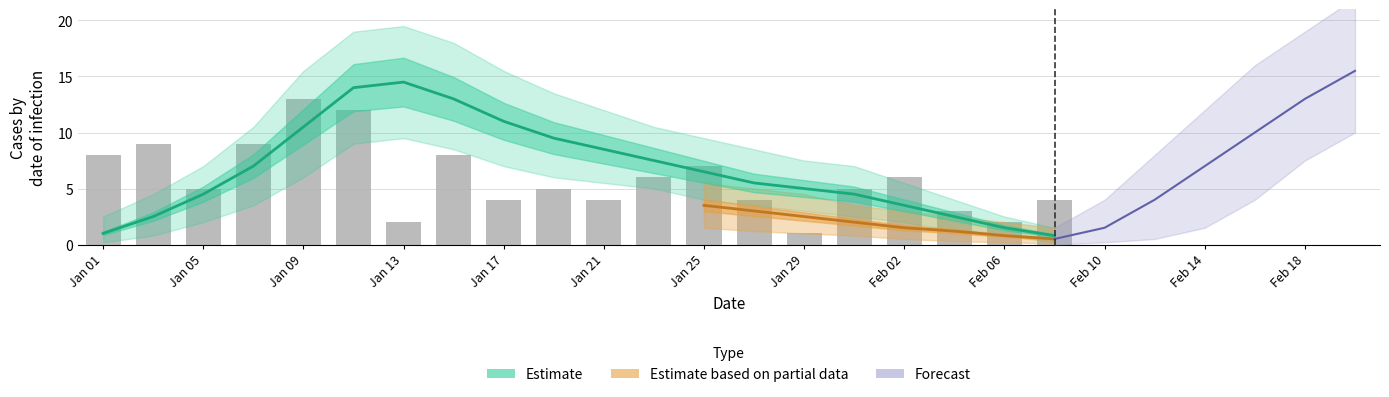

What is the smallest value displayed?

1